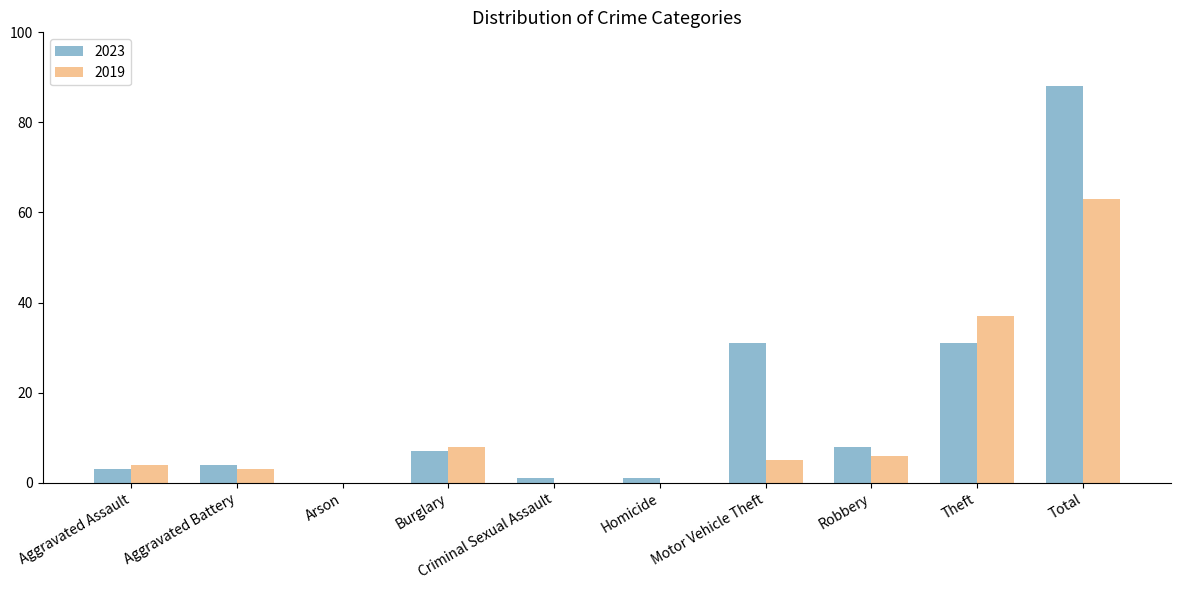

Which category has the highest value in the 2023 series?

Total